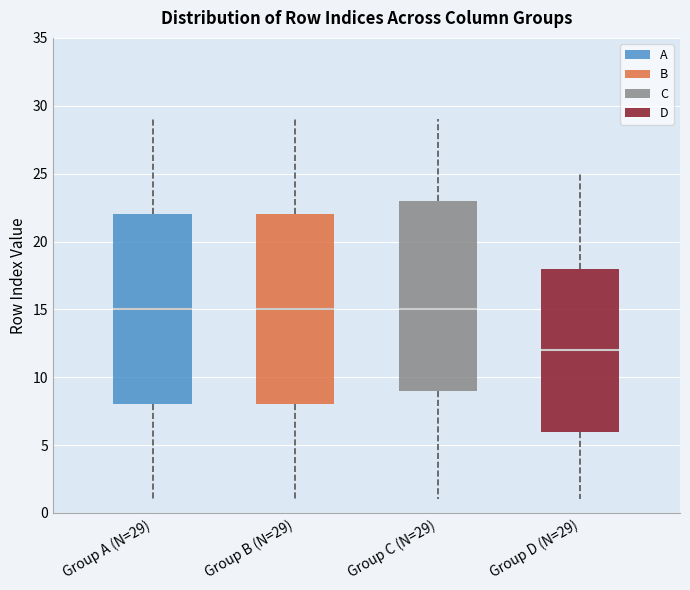

Reading left to right, read every box against the y-axis: the position of its median line, the range the box covers, and the ends of its whiskers. The values are not printed on the chart, so give them approximately, as read against the axis.

Group A (N=29): median 15, box 8 to 22, whiskers 1 to 29
Group B (N=29): median 15, box 8 to 22, whiskers 1 to 29
Group C (N=29): median 15, box 9 to 23, whiskers 1 to 29
Group D (N=29): median 12, box 6 to 18, whiskers 1 to 25